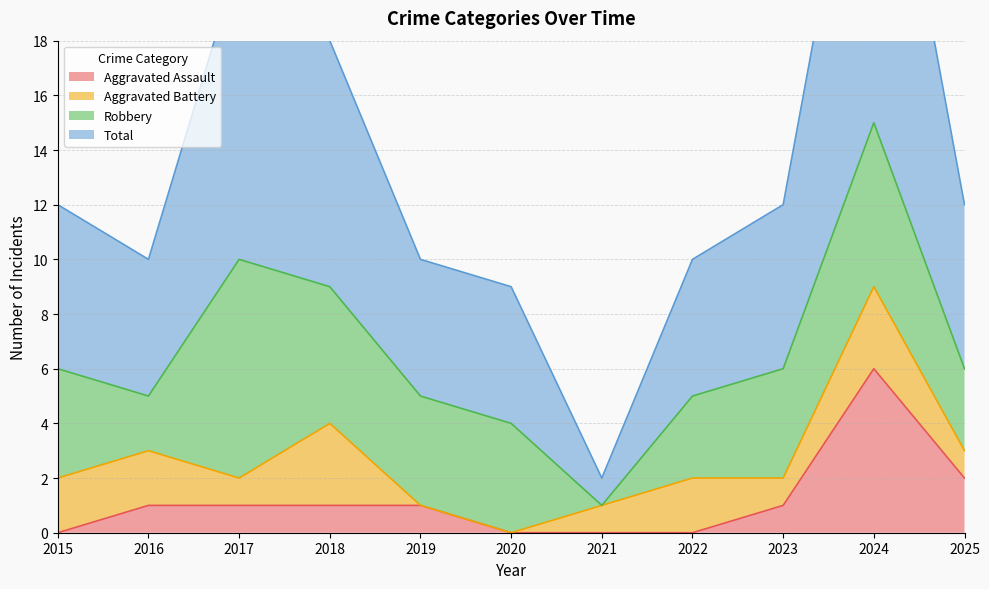

Is it true that Aggravated Assault equals 9 at 2024?

False